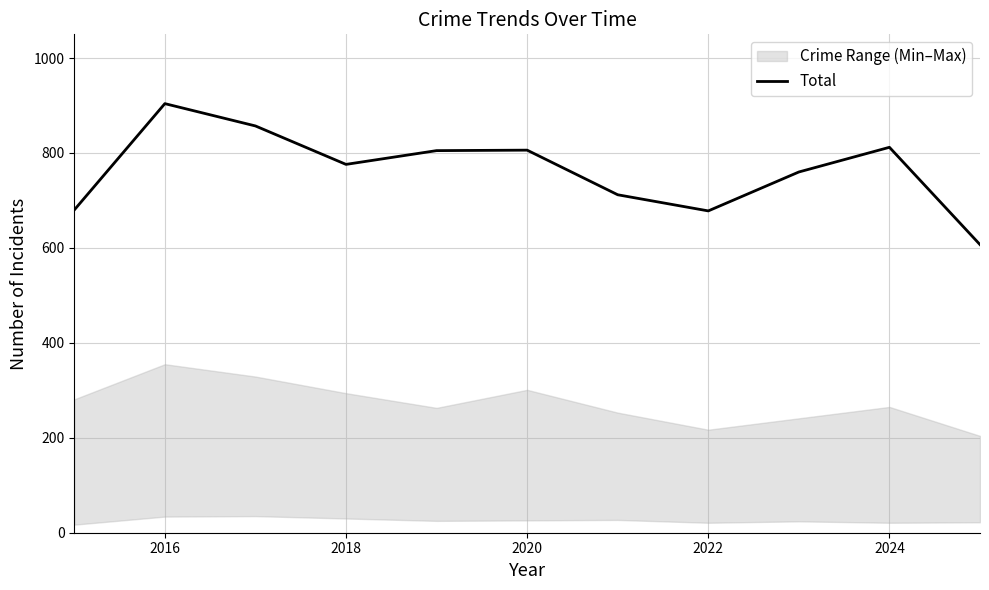

What is the lowest value of the Total series?

607